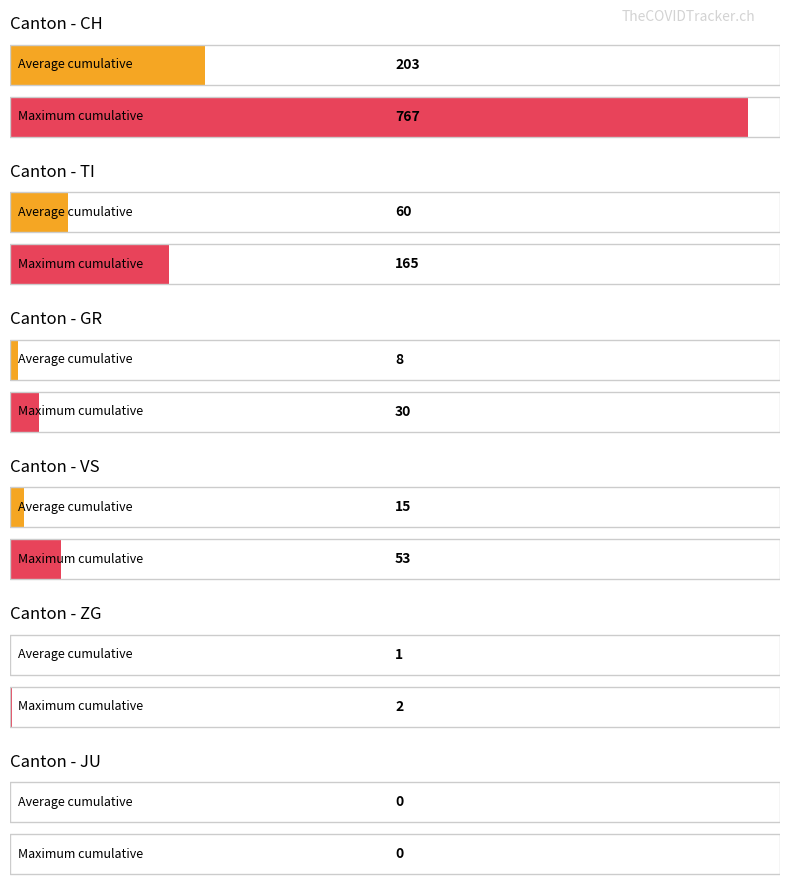

The value of TI at 18 is 5. True or false?

False